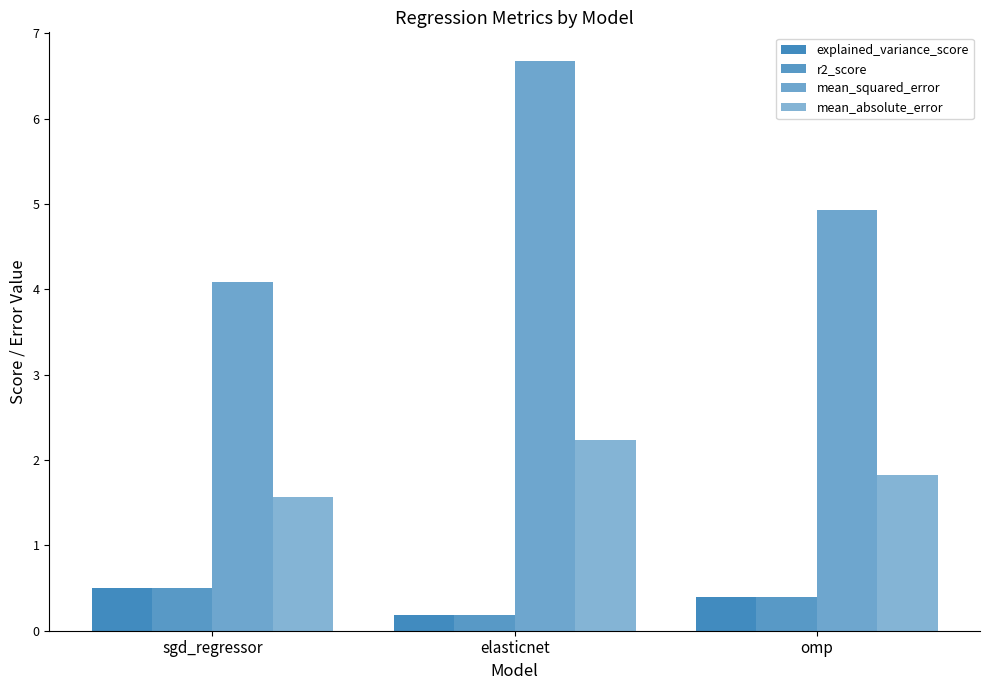

At which label is explained_variance_score closest to 0?

elasticnet